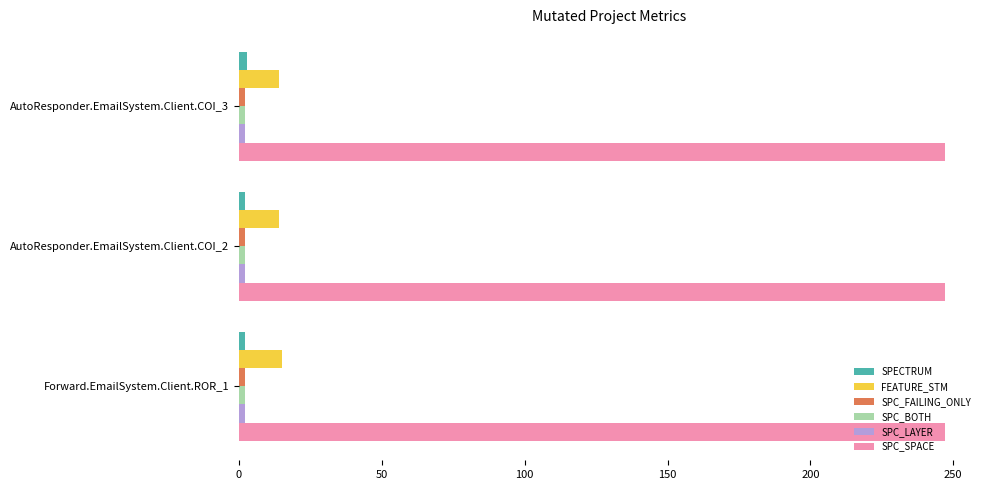

Which series has the largest total across all categories?

SPC_SPACE